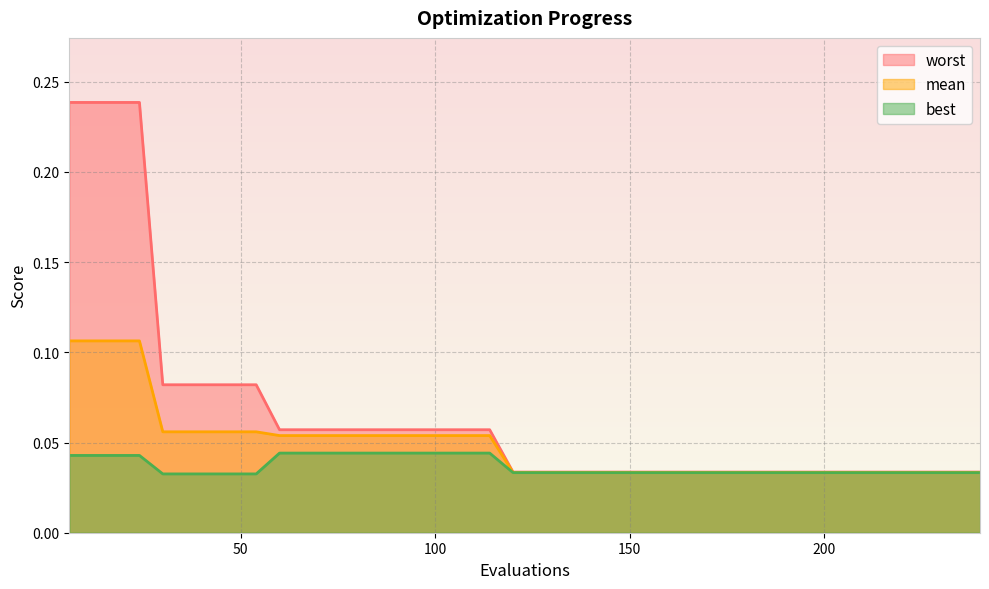

True or false: best has more than 2 interior local peaks.

False